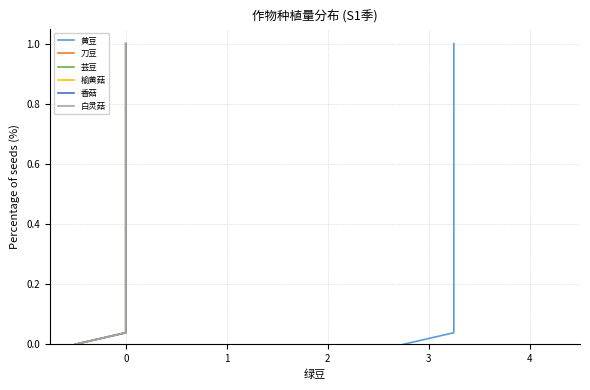

True or false: 芸豆 and 榆黄菇 cross at least once.

False